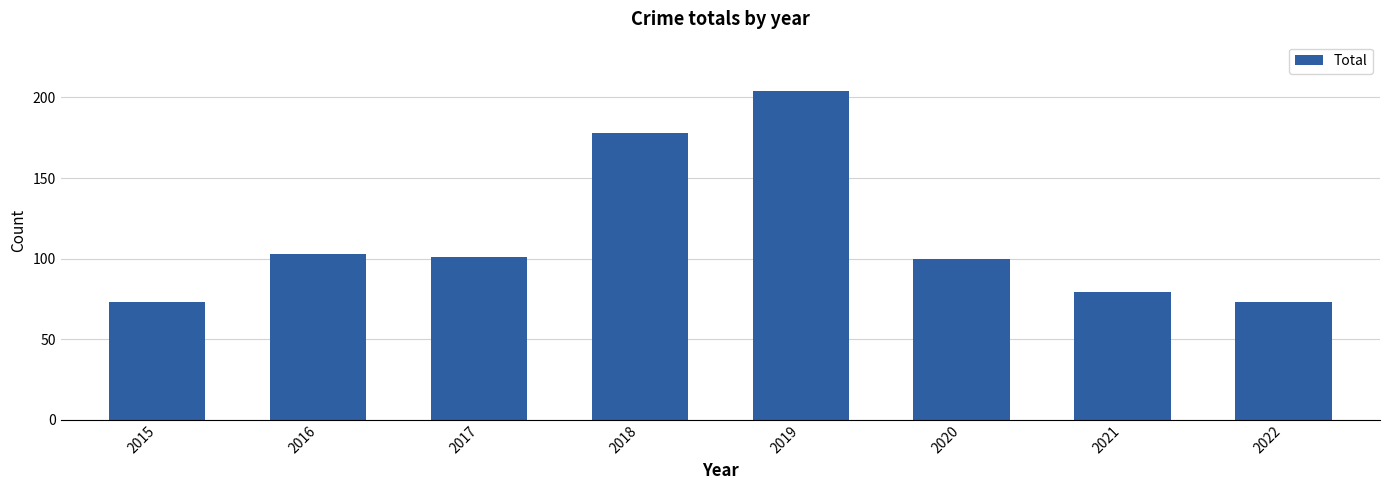

What is the greatest value displayed?

204